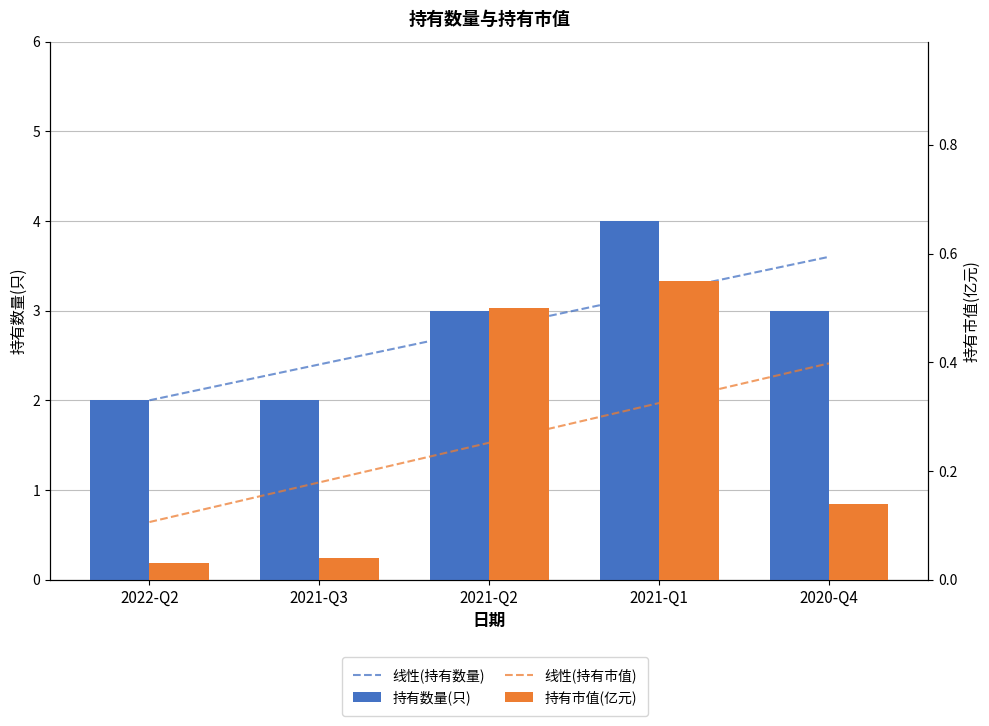

True or false: 线性(持有数量) has a value of 2.8 at 2021-Q2.

True